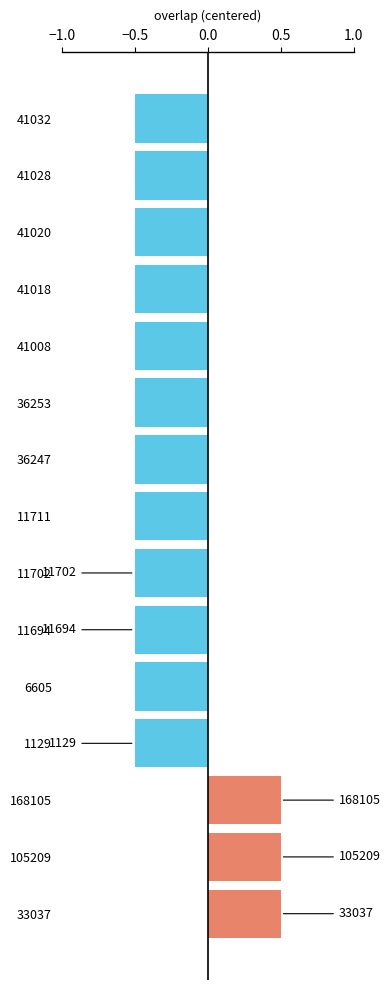

The value at 33037 is 0.3. True or false?

False